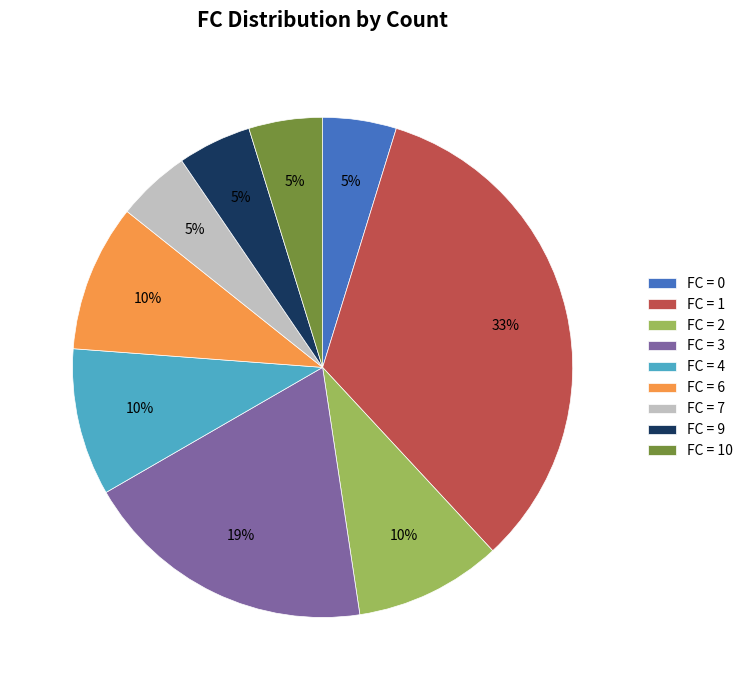

To the nearest percent, what percentage of the pie is FC = 3?

19%